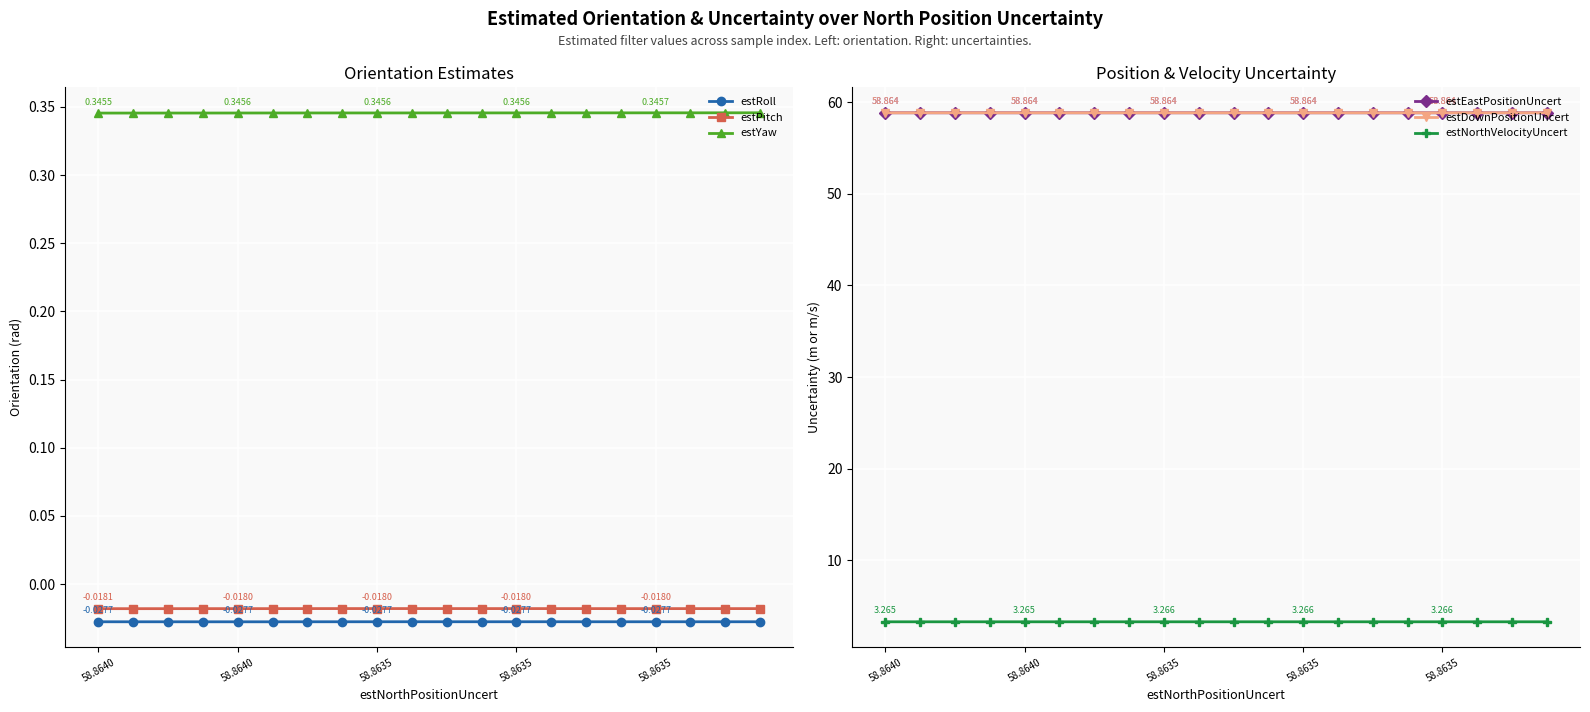

At how many categories does at least one series exceed 15?

20